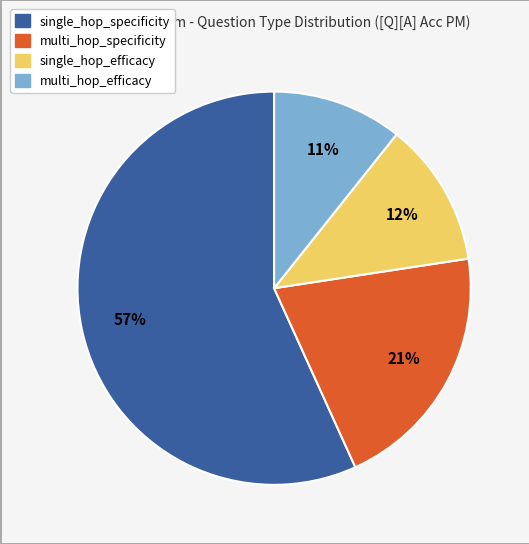

Is there any slice that represents more than half of the pie?

Yes